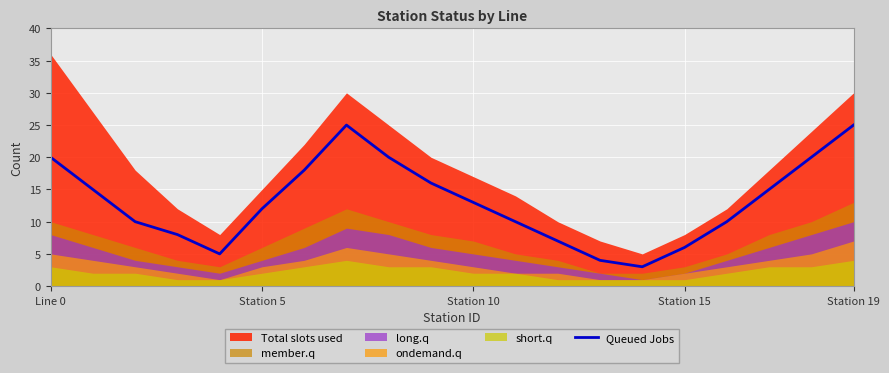

How many points are lower than both their immediate neighbors (excluding endpoints)?

2